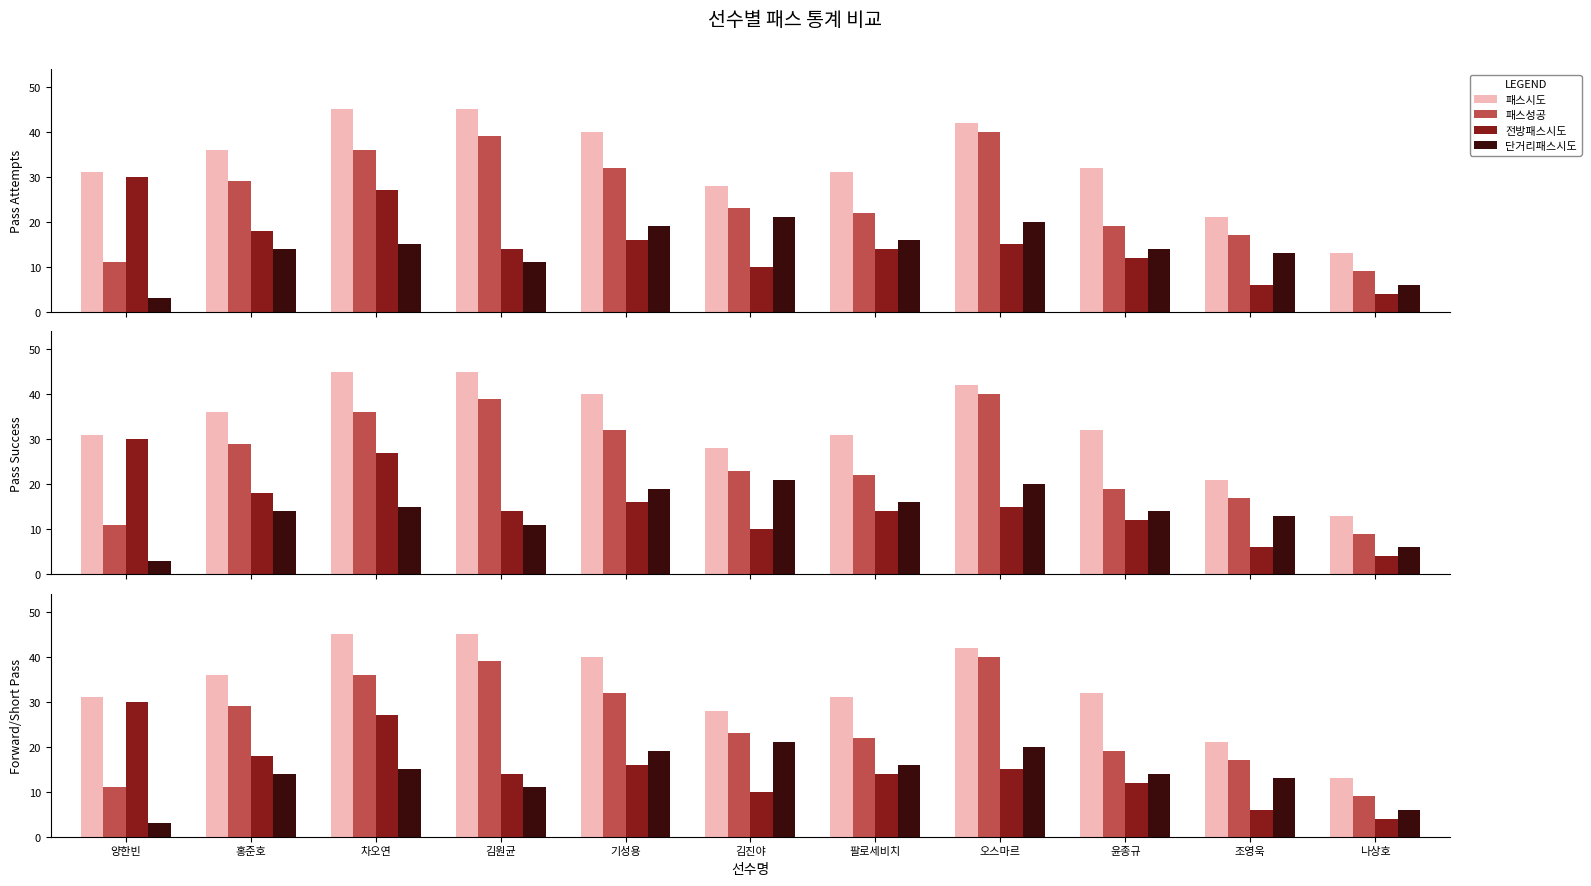

What value does the 단거리패스시도 series have at 조영욱, to the nearest 10?

10